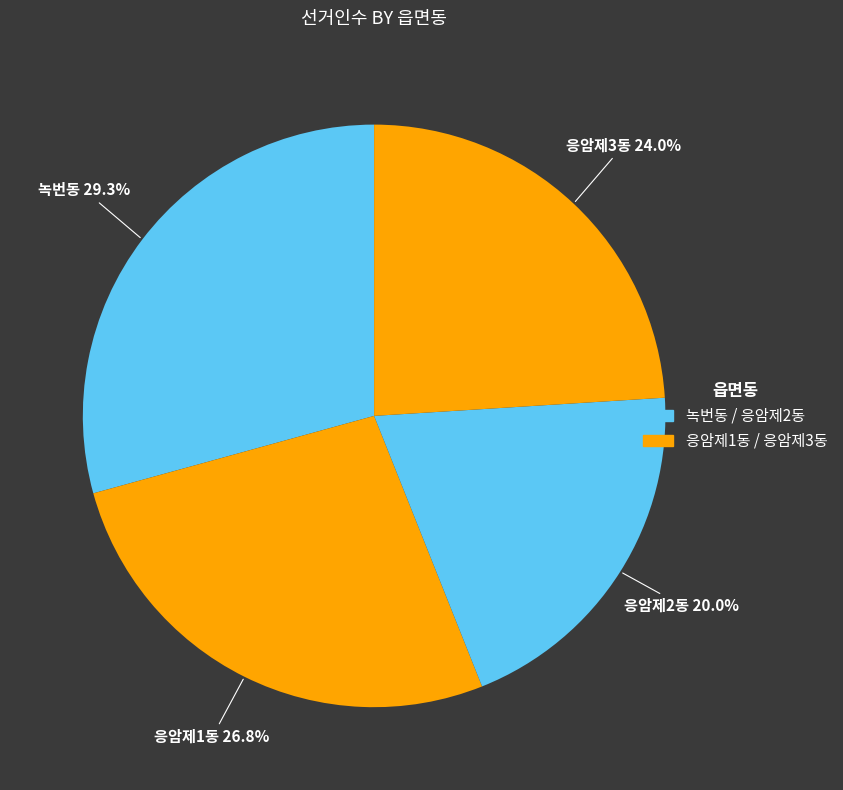

Between 녹번동 and 응암제2동, which is larger?

녹번동